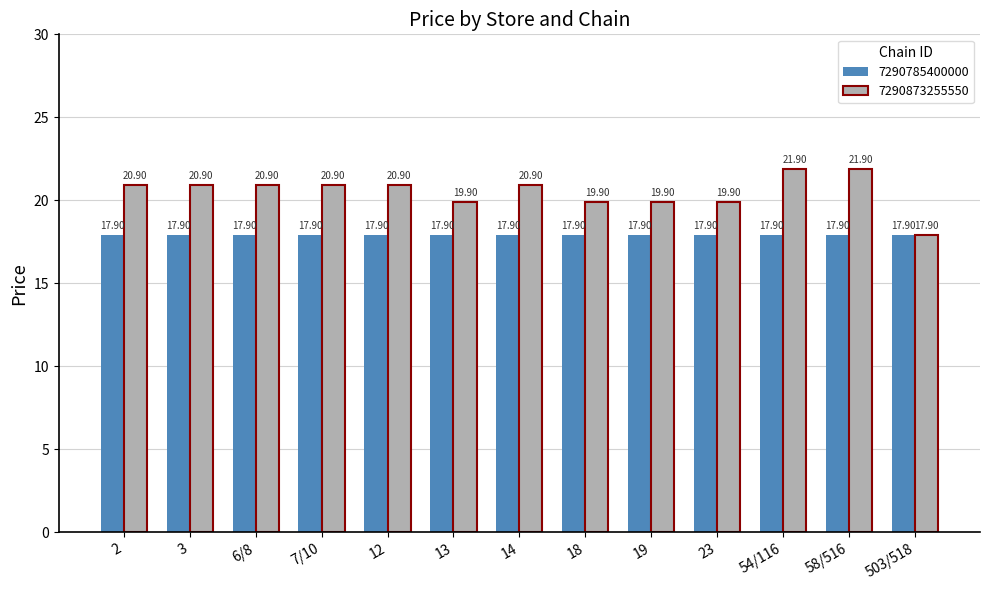

At 23, list the series in order from largest to smallest.

7290873255550, 7290785400000